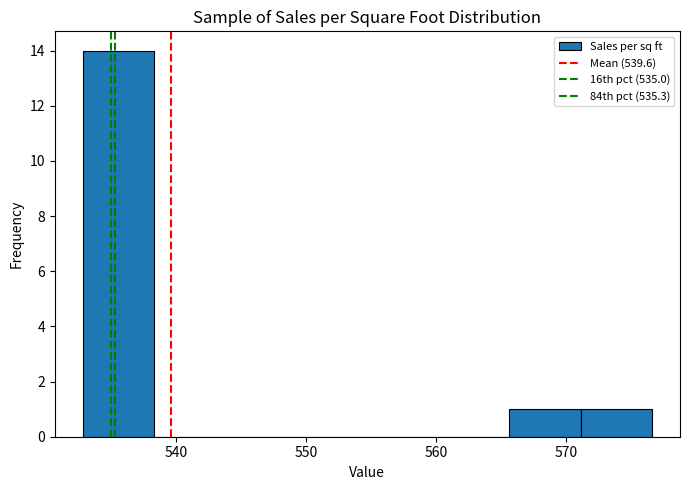

Over which range of the x-axis is the bar tallest?

533 to 538